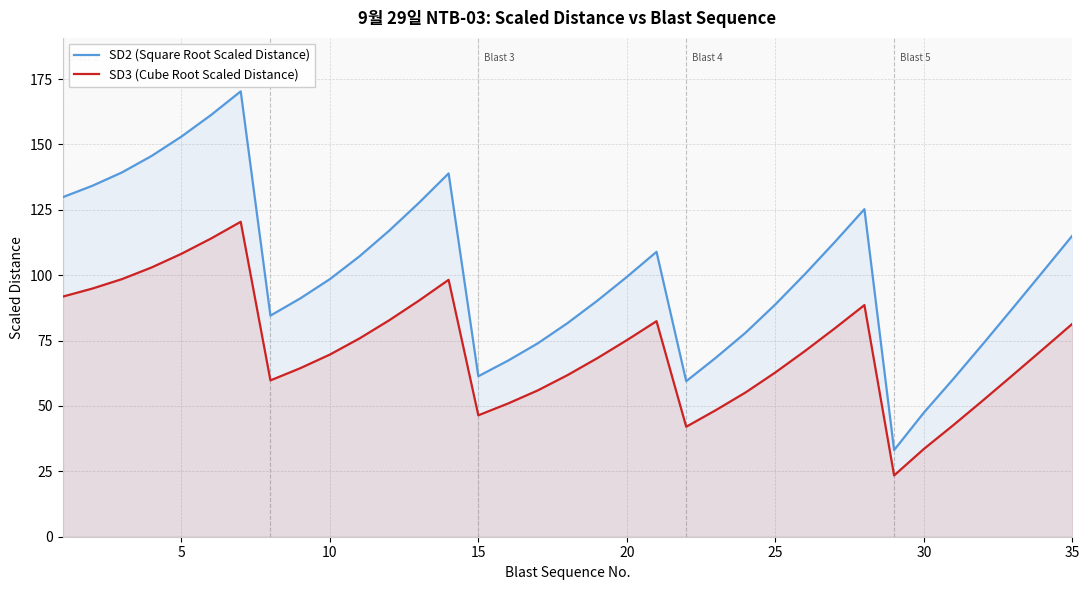

True or false: SD3 (Cube Root Scaled Distance) and SD2 (Square Root Scaled Distance) cross at least once.

False